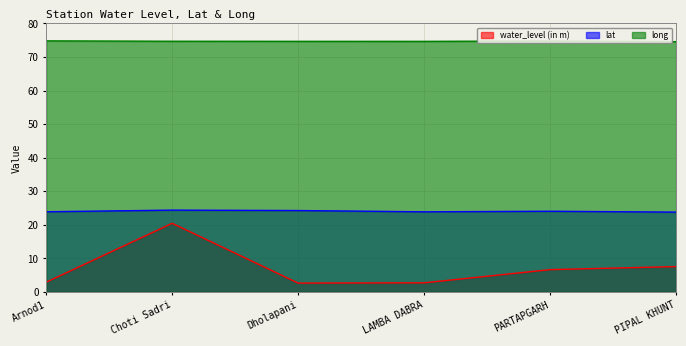

Reading left to right, list all the values displayed in this chart.

water_level (in m): Arnod1=2.9	Choti Sadri=20.5	Dholapani=2.6	LAMBA DABRA=2.7	PARTAPGARH=6.7	PIPAL KHUNT=7.6
lat: Arnod1=23.9	Choti Sadri=24.4	Dholapani=24.3	LAMBA DABRA=23.9	PARTAPGARH=24.1	PIPAL KHUNT=23.8
long: Arnod1=74.8	Choti Sadri=74.7	Dholapani=74.7	LAMBA DABRA=74.7	PARTAPGARH=74.8	PIPAL KHUNT=74.6